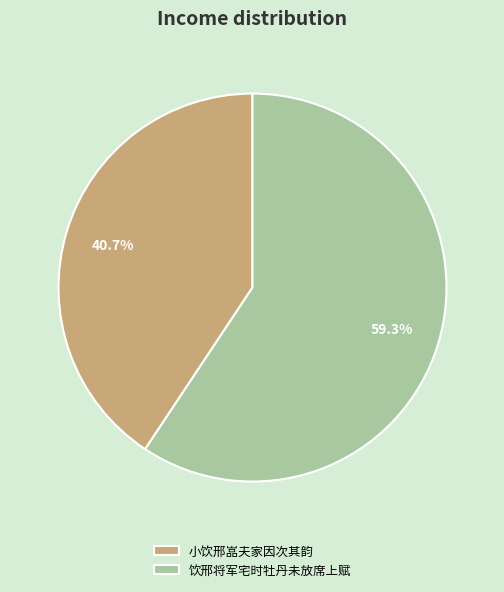

How many slices are in this pie chart?

2